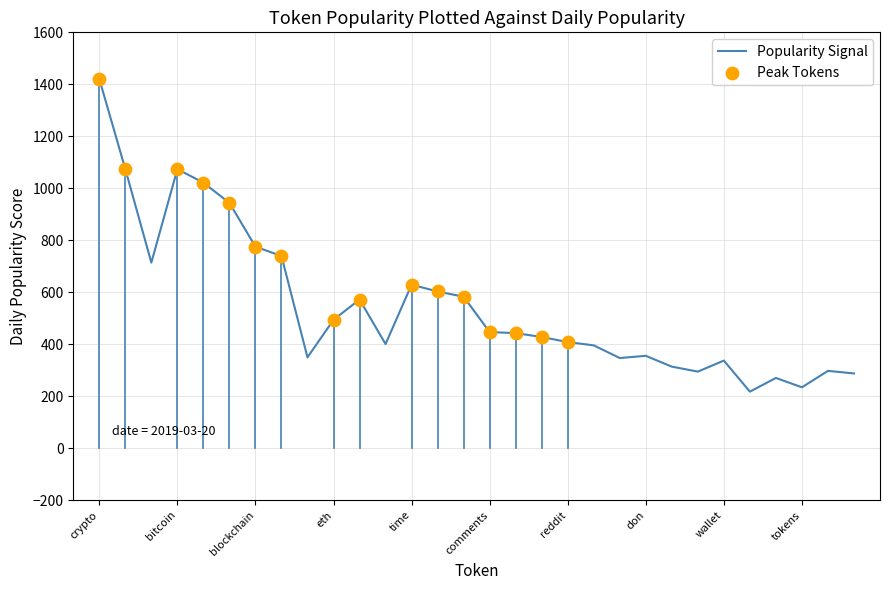

What is the greatest value displayed?

1420.6